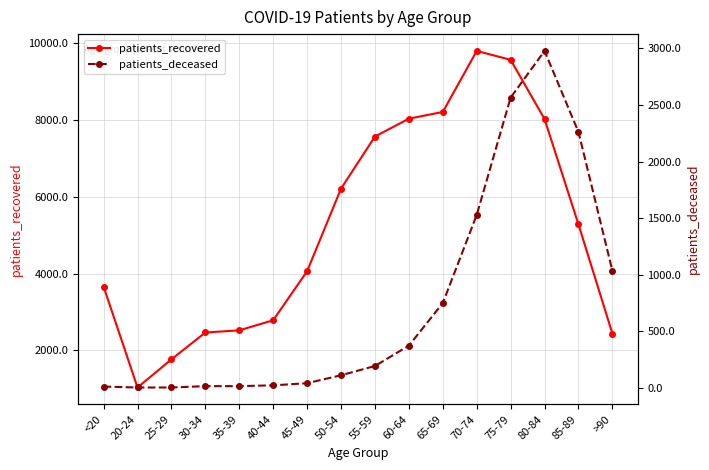

What is the difference between the maximum and minimum values in the patients_recovered series?

8745